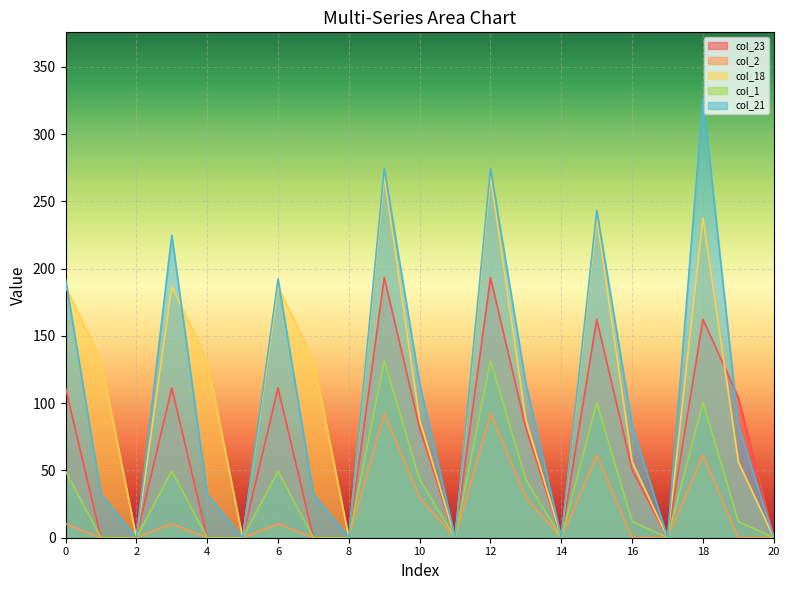

How many lines are shown in the chart?

5